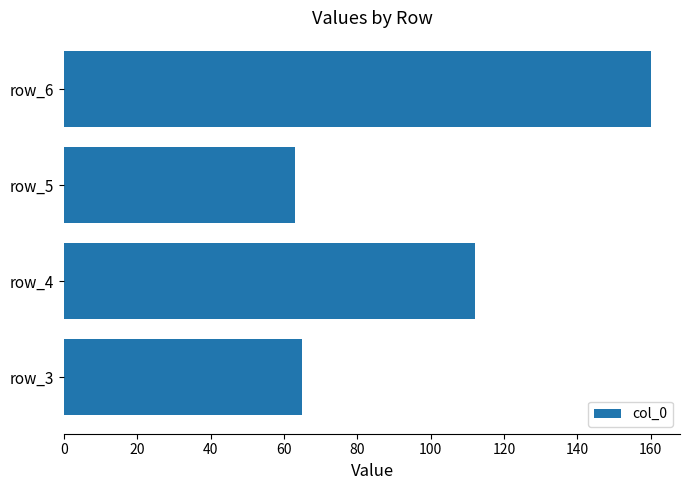

Reading top to bottom, what are all the values shown in this chart?

160	63	112	65